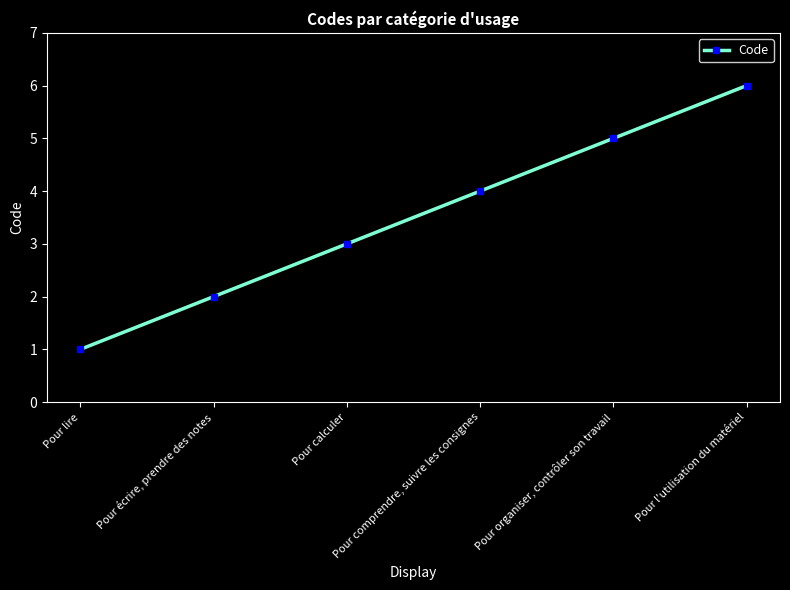

What is the change in value from Pour calculer to Pour l'utilisation du matériel?

+3